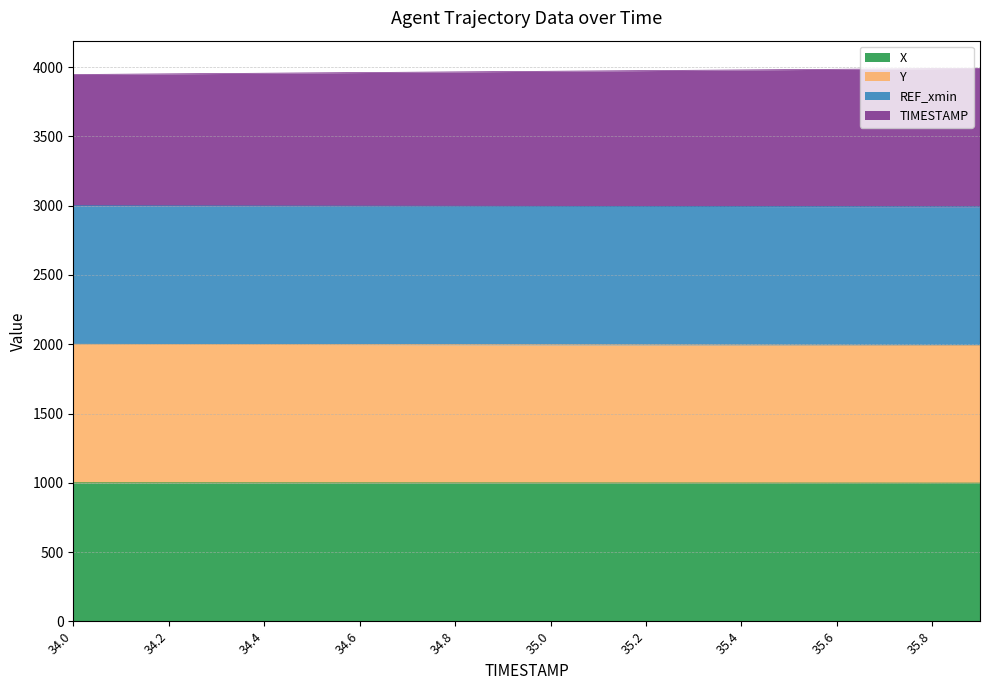

What position from the left is 34.1?

2